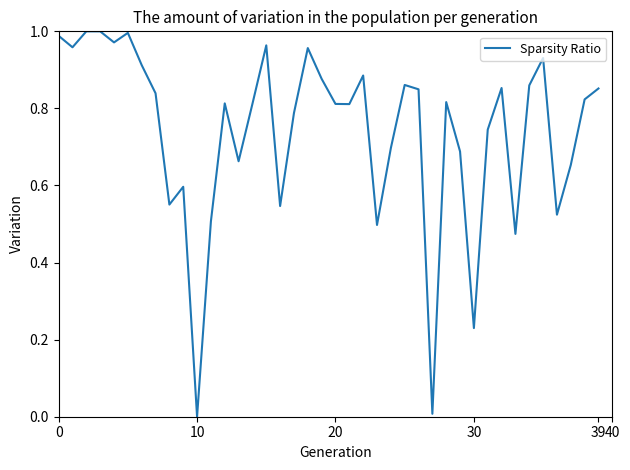

Does the chart have visible grid lines?

No